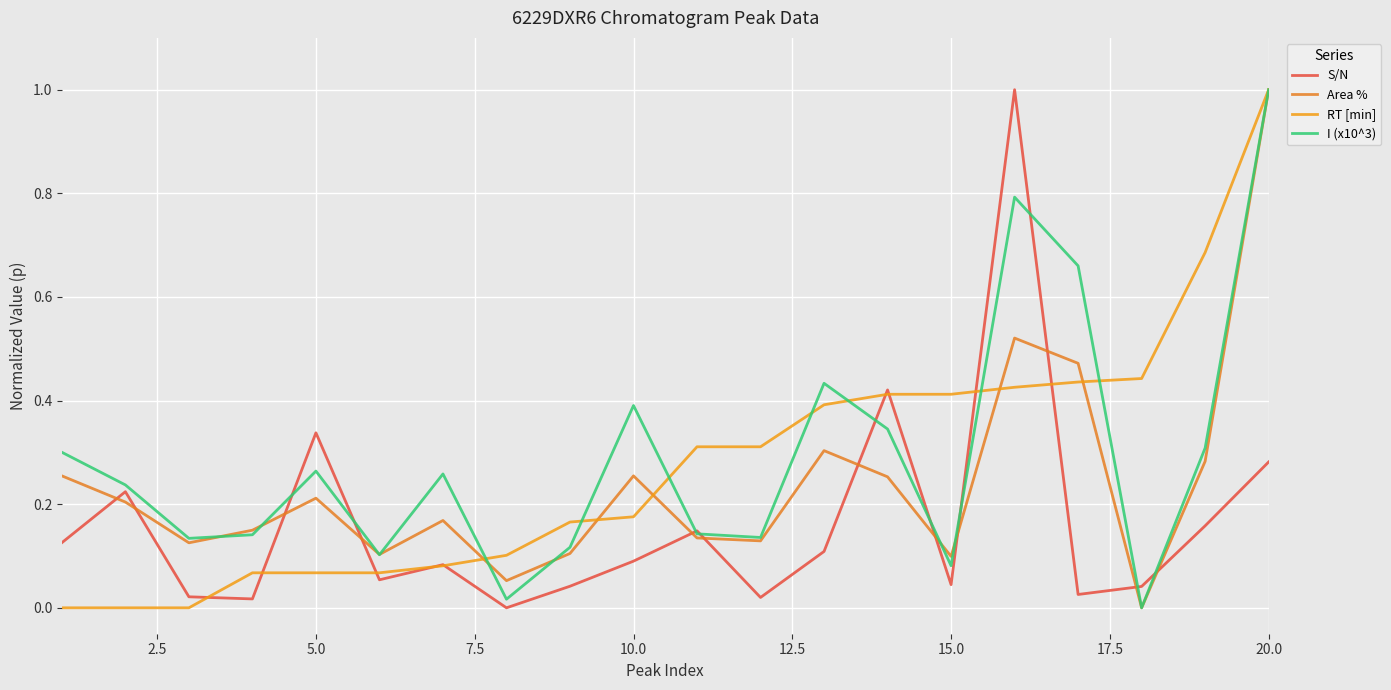

What are all the series names shown in the legend?

S/N, Area %, RT [min], I (x10^3)